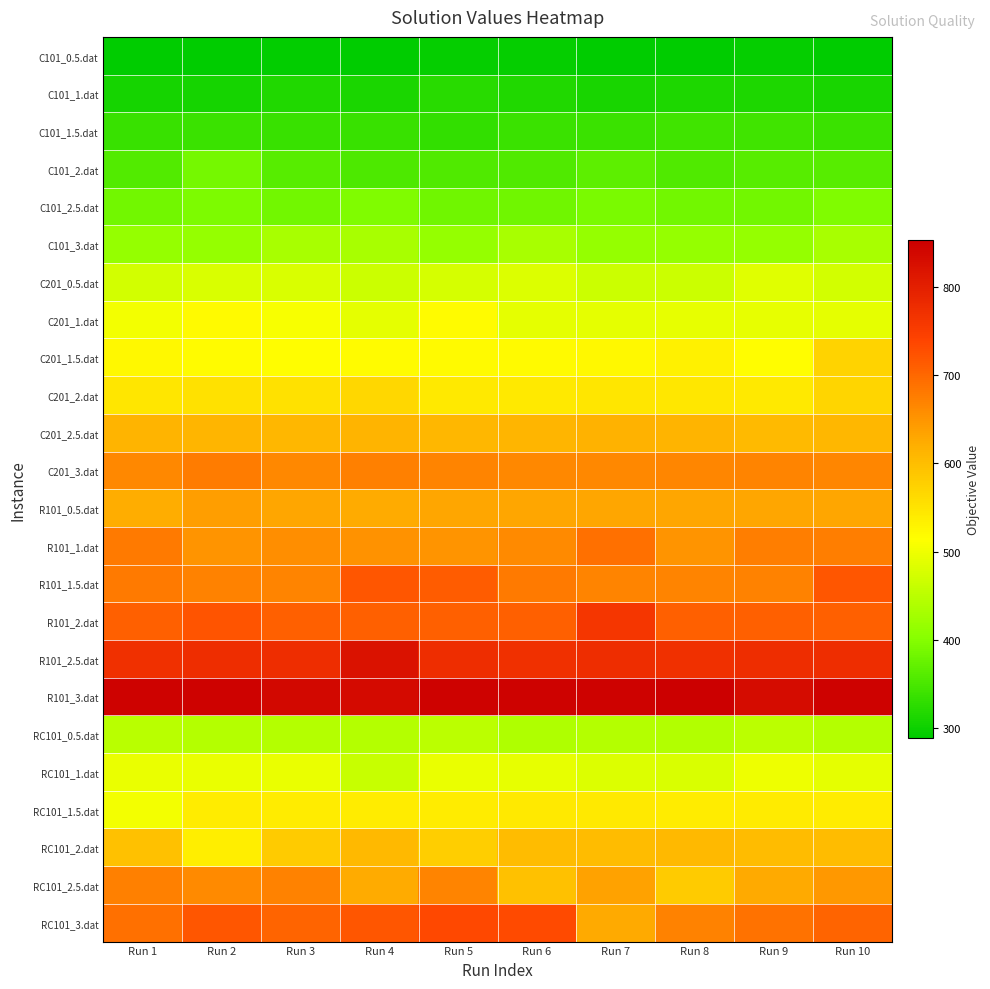

Which category has the lowest value across all series?

Run 1